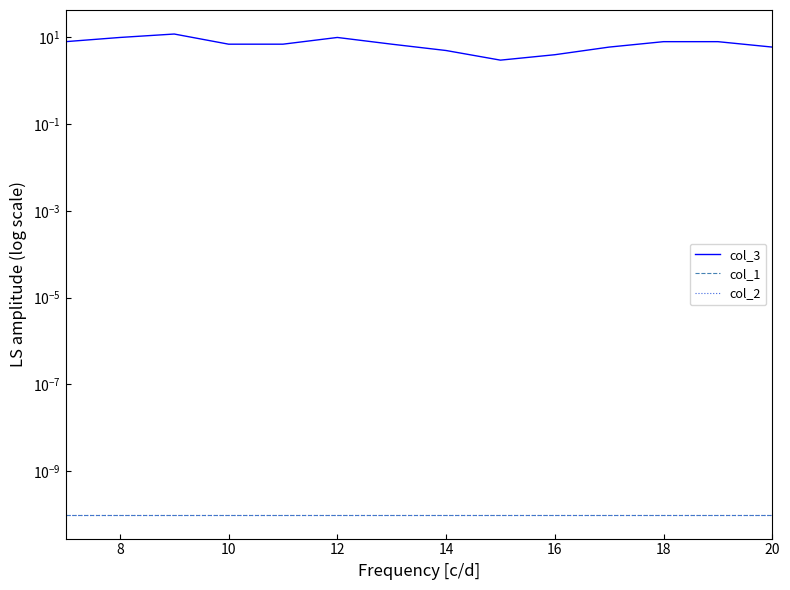

Is it true that col_3 equals 1.1 at 8?

False